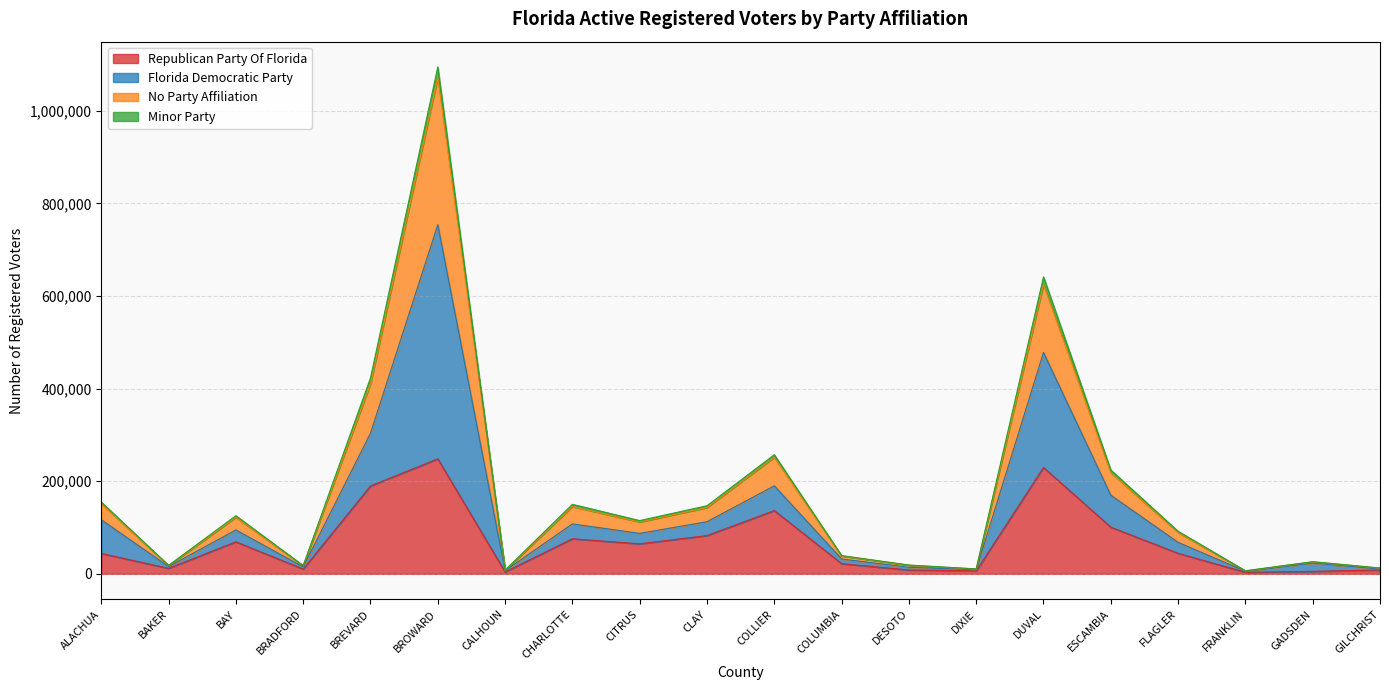

At which label does Florida Democratic Party reach its peak?

BROWARD